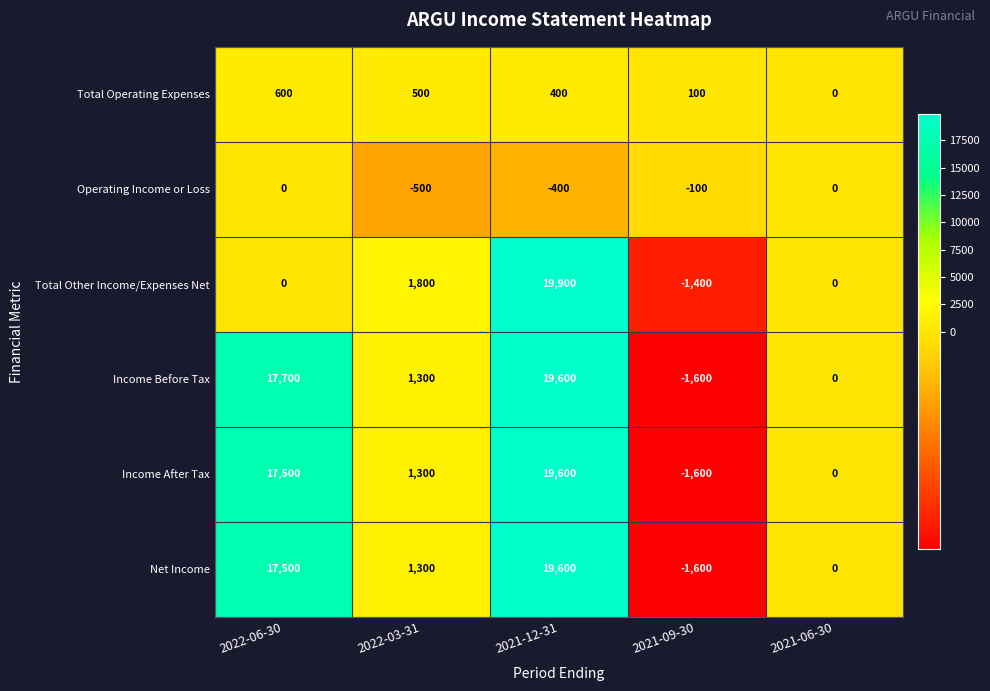

At how many categories does at least one series exceed 15513?

2